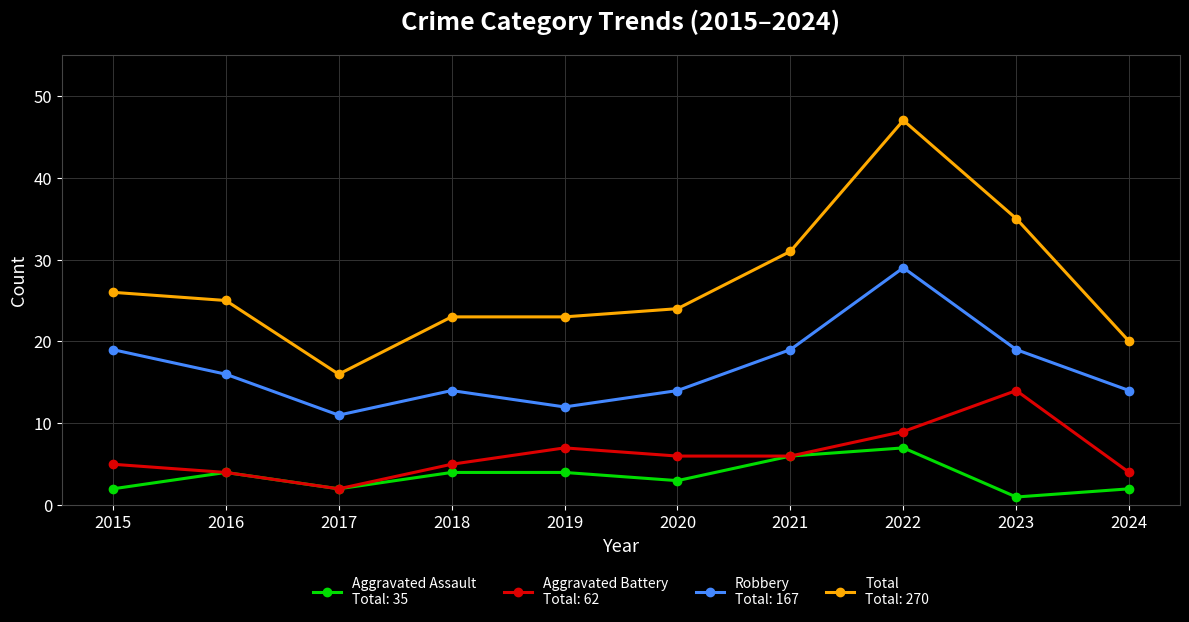

What is the spread (max minus min) of values at 2024?

18